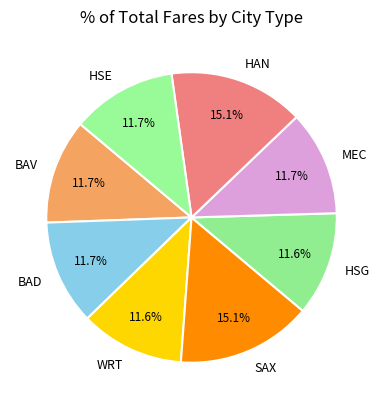

Is it true that HSG is 1% of the pie?

False